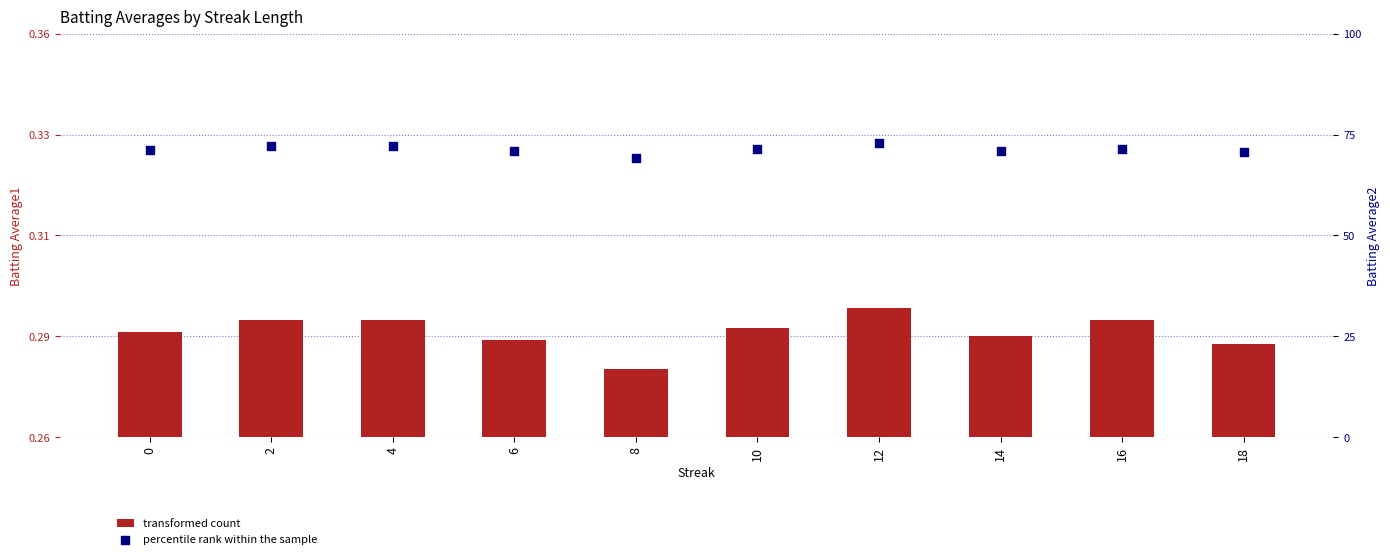

Which series has the widest spread of Y values?

Batting Average2